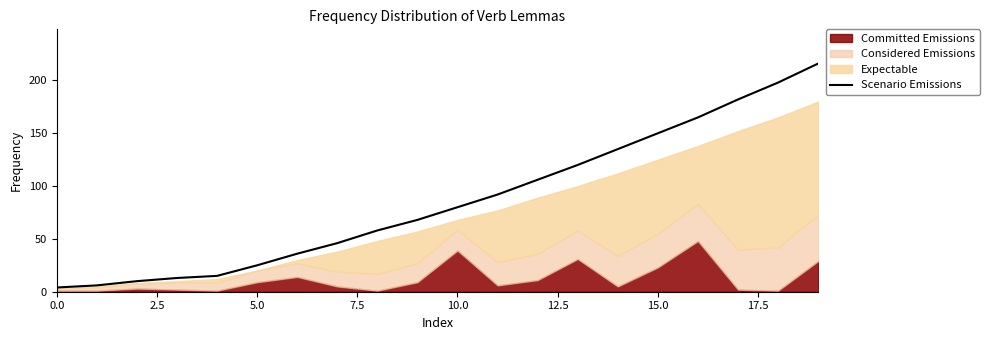

What position from the left is 15?

16